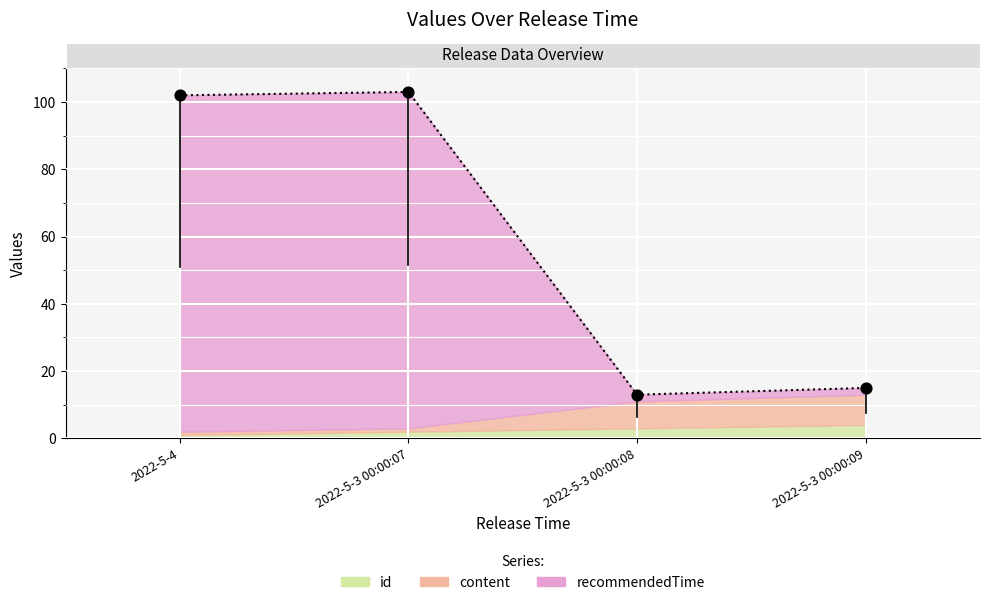

At which category is the sum across all series the highest?

2022-5-3 00:00:07